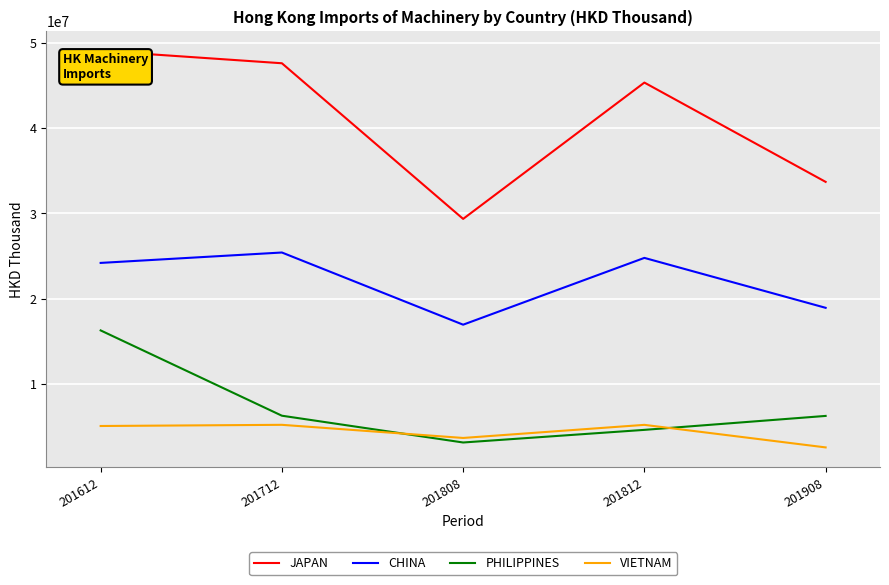

At which category does VIETNAM reach its first local valley?

201808